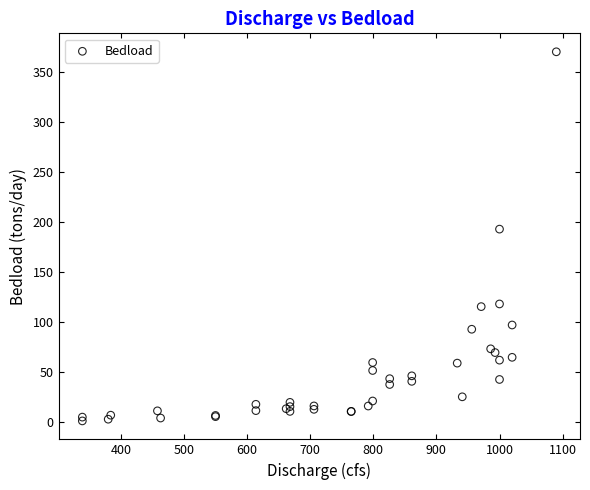

What Y value in the scatter plot is closest to 185?

193.0